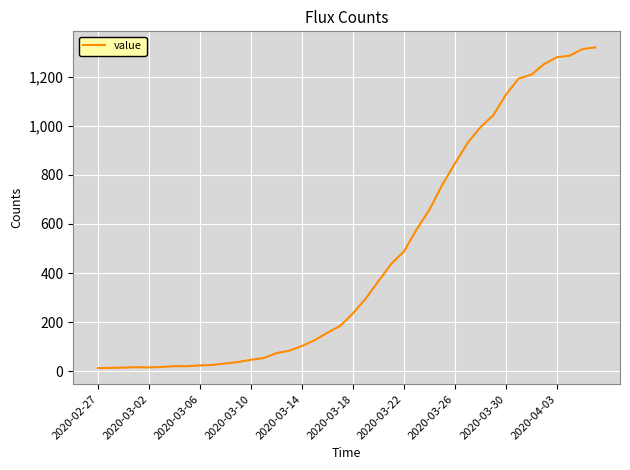

What is the maximum value shown in the chart?

1319